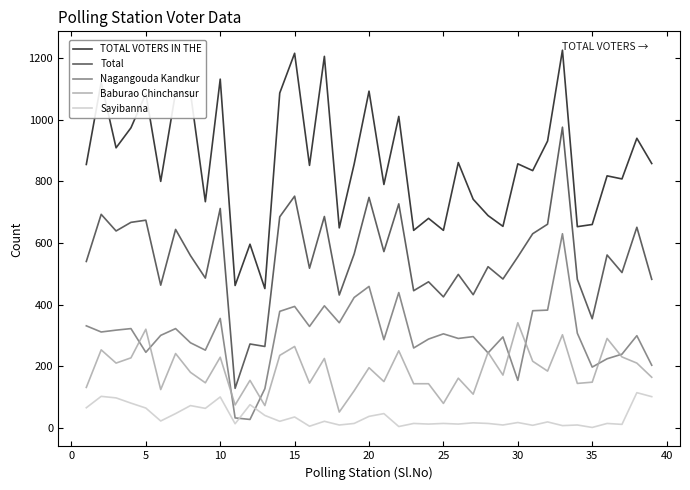

True or false: Baburao Chinchansur and Total intersect in this chart.

False